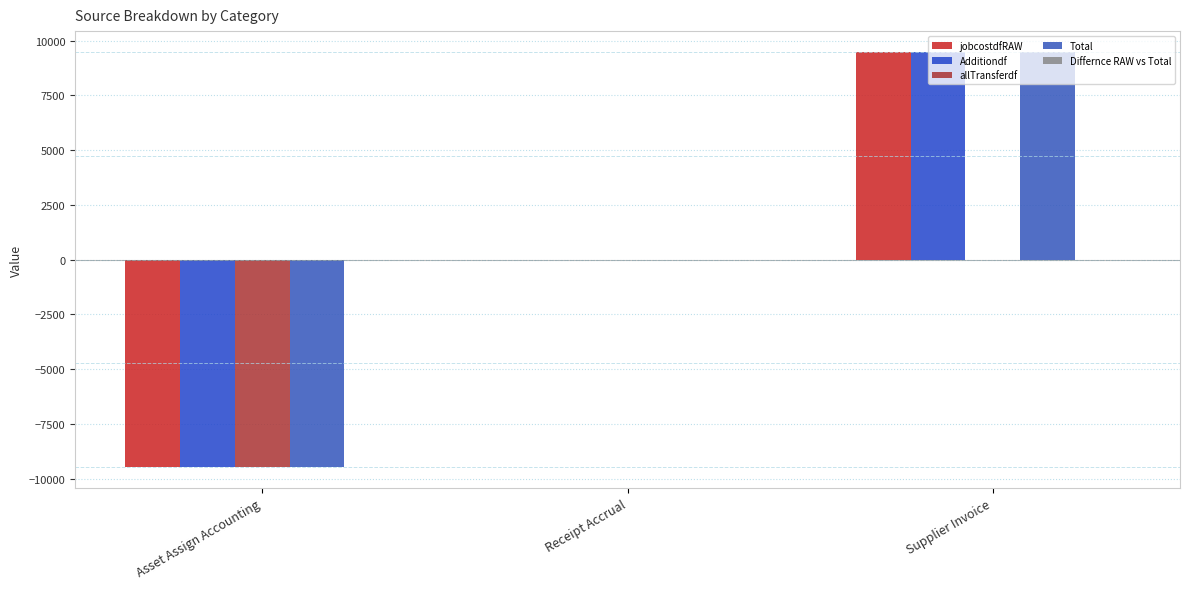

Does the chart contain stacked bars?

No